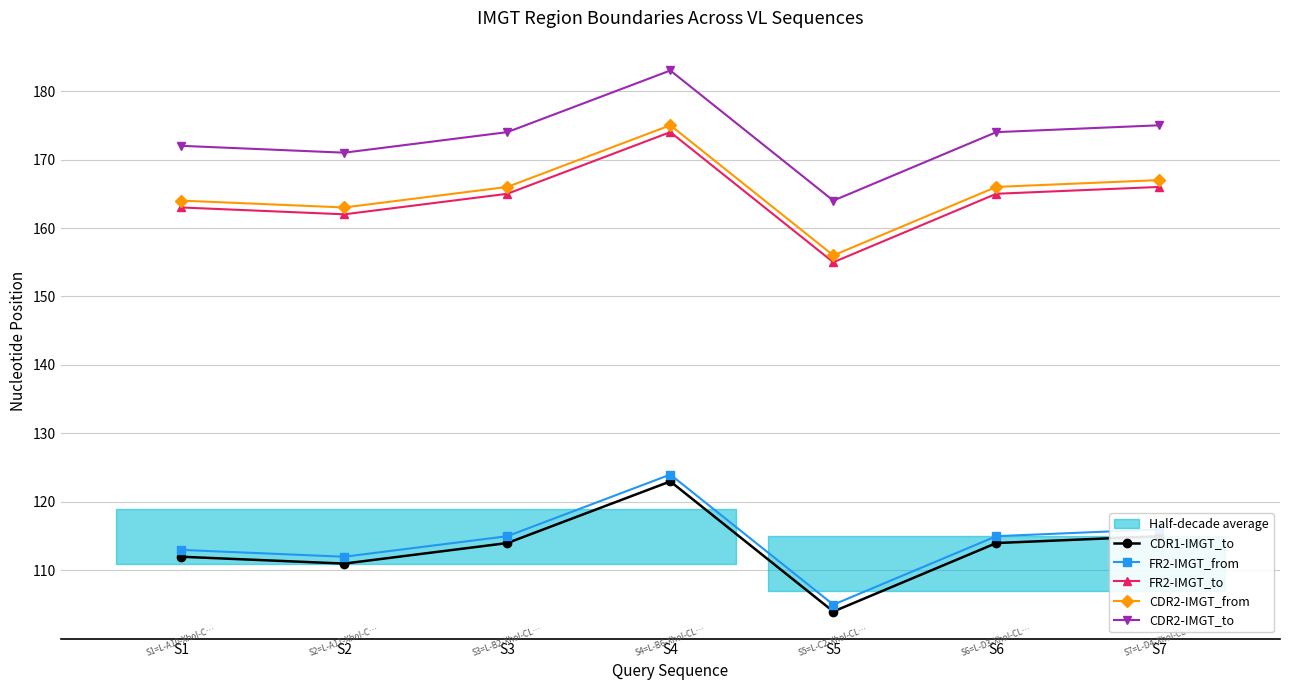

List the labels in order of CDR2-IMGT_to value, largest first.

S4, S7, S3, S6, S1, S2, S5